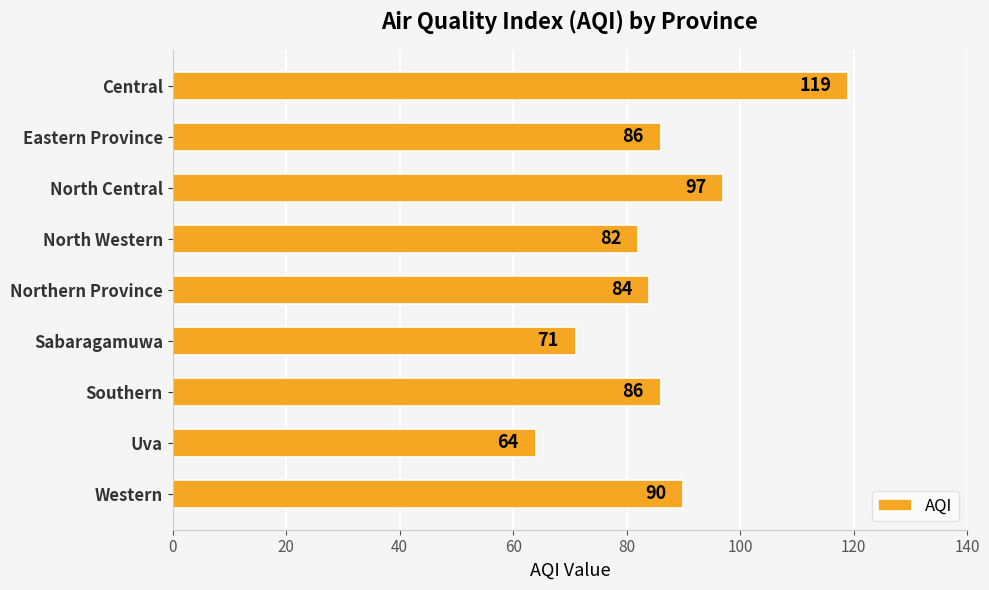

Between Sabaragamuwa and Central, which is larger?

Central